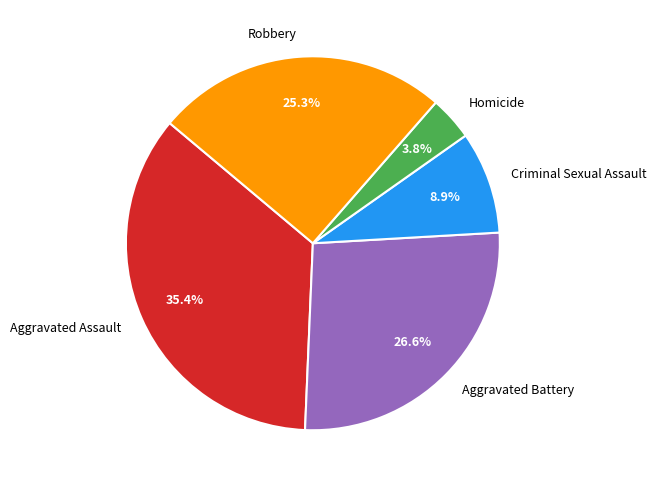

Which slice is the smallest?

Homicide